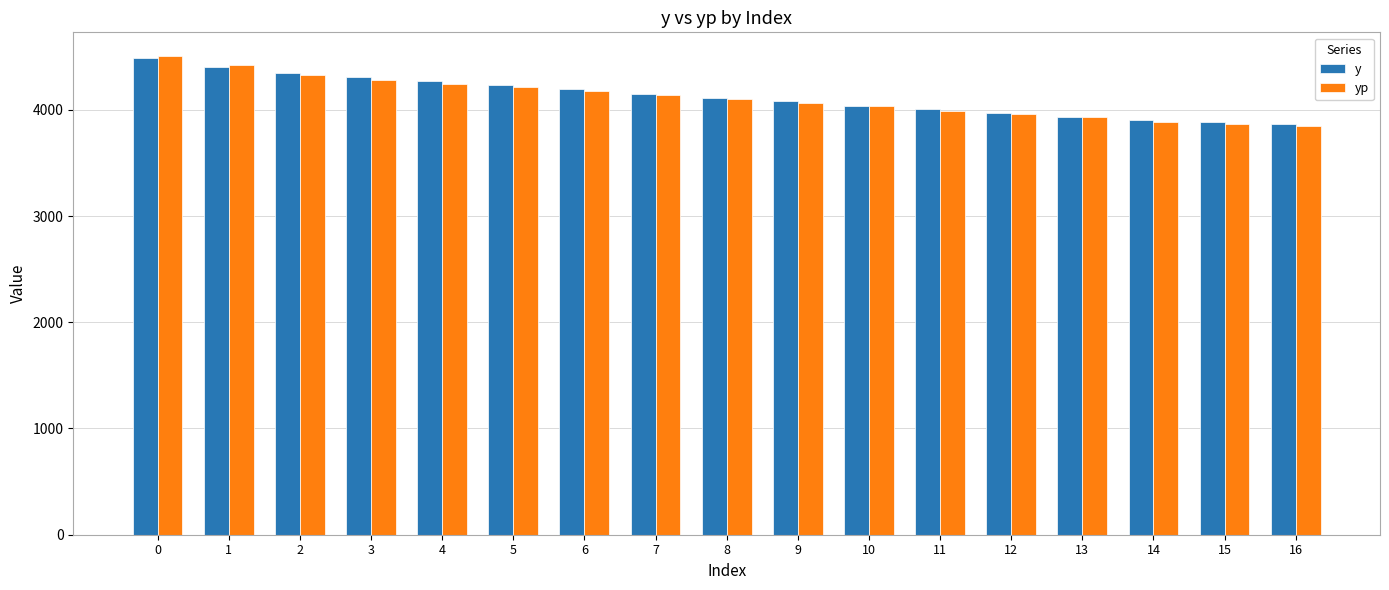

How many categories are shown in the chart?

17